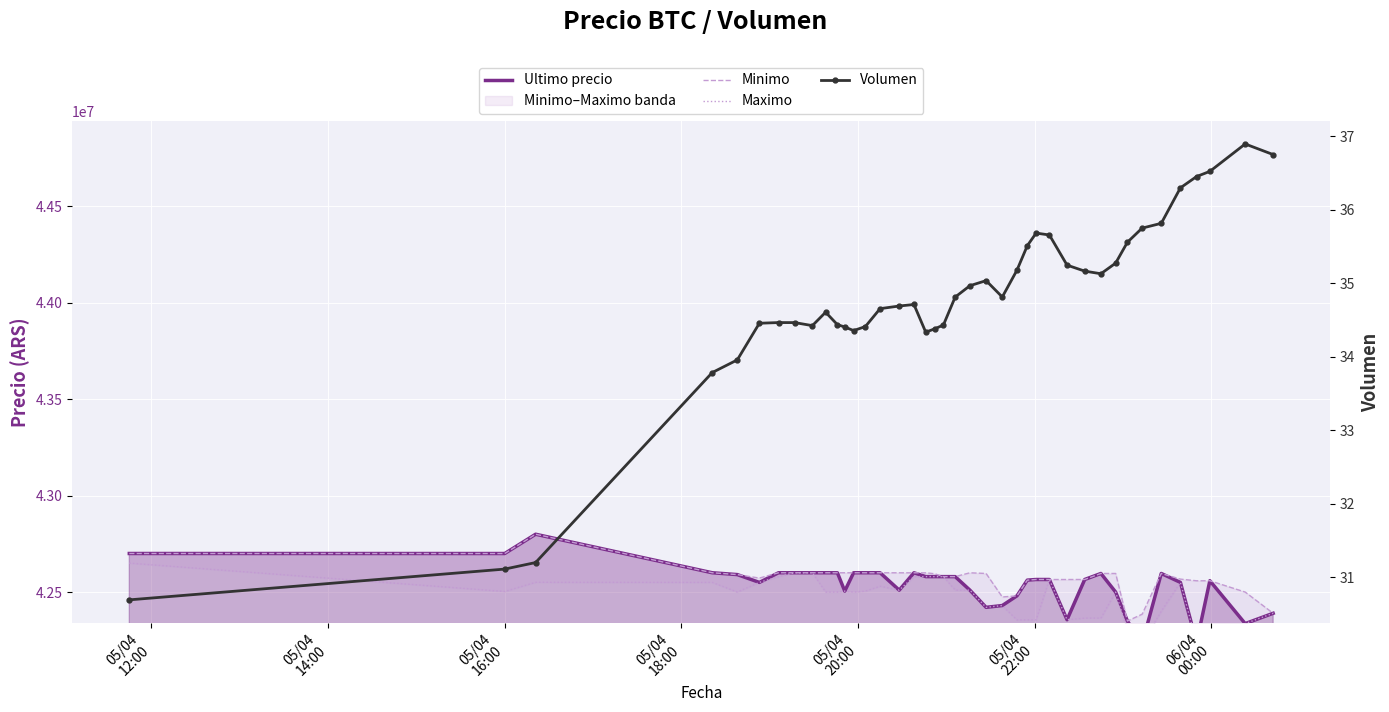

What is the label of the 7th point from the left?

06/04
00:00